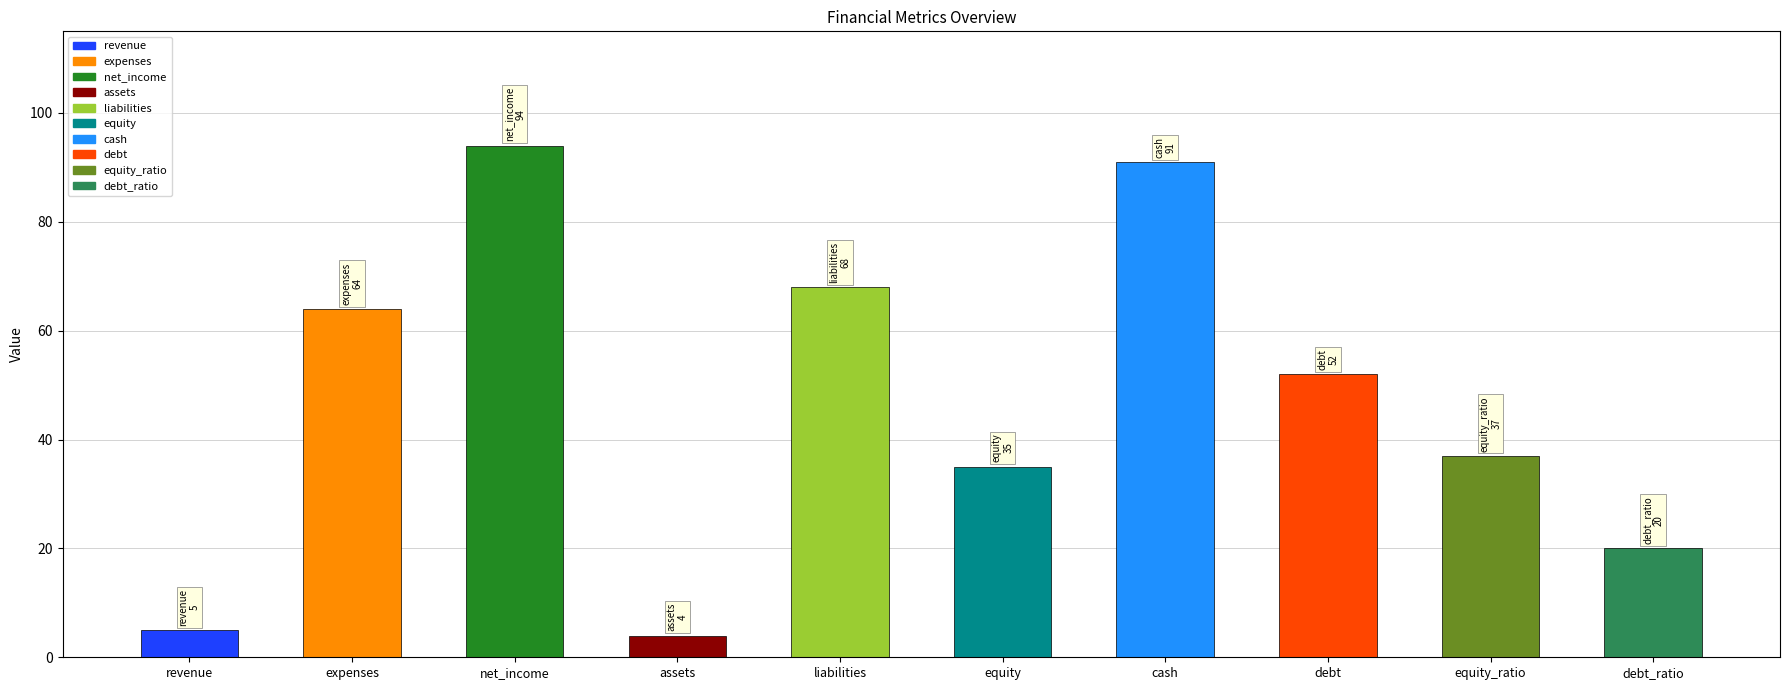

Reading left to right, what are all the values shown in this chart?

revenue=5	expenses=64	net_income=94	assets=4	liabilities=68	equity=35	cash=91	debt=52	equity_ratio=37	debt_ratio=20